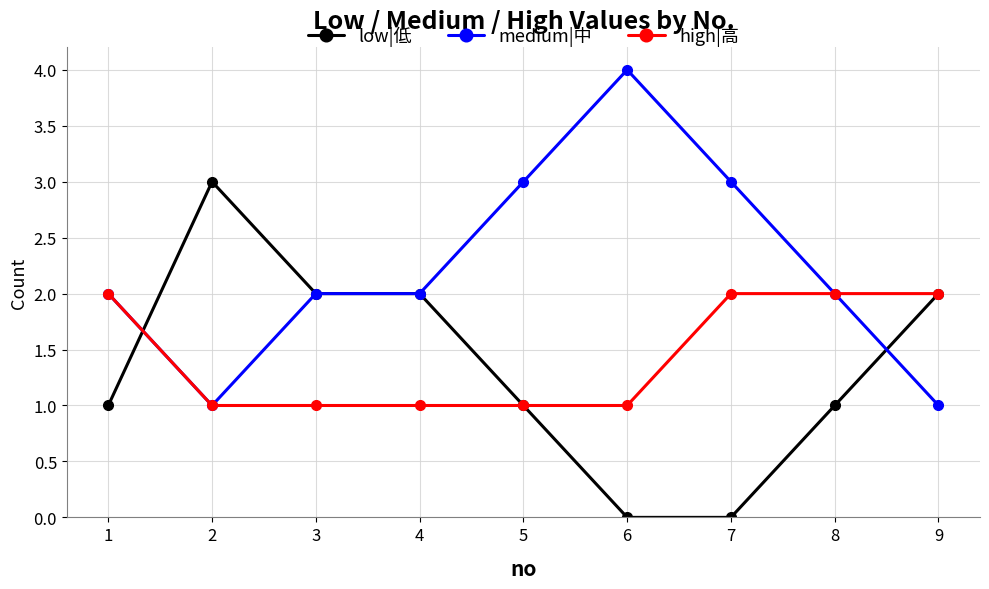

True or false: low|低 and medium|中 intersect in this chart.

True